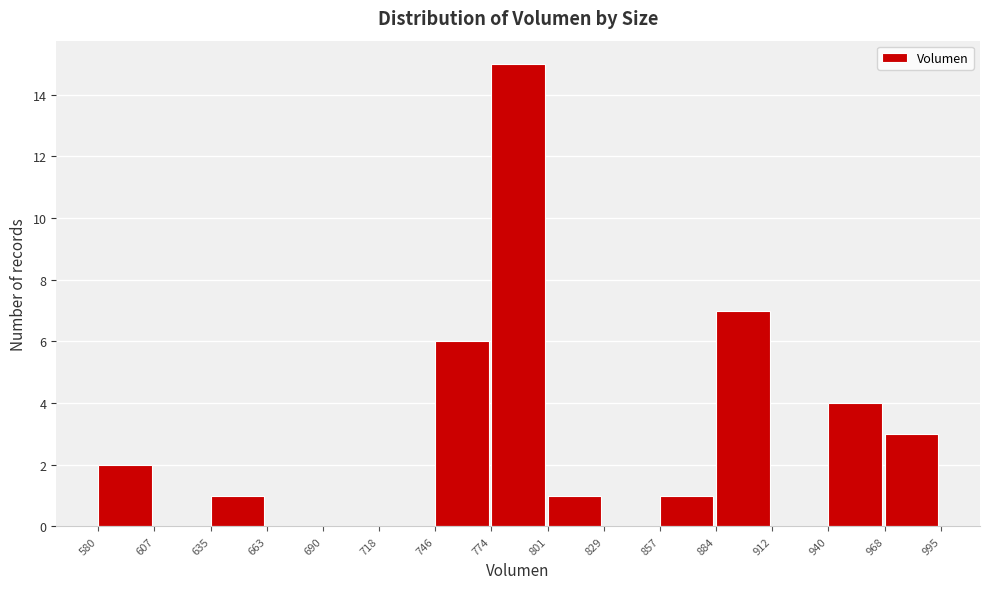

Over which range of the x-axis is the bar tallest?

774 to 801